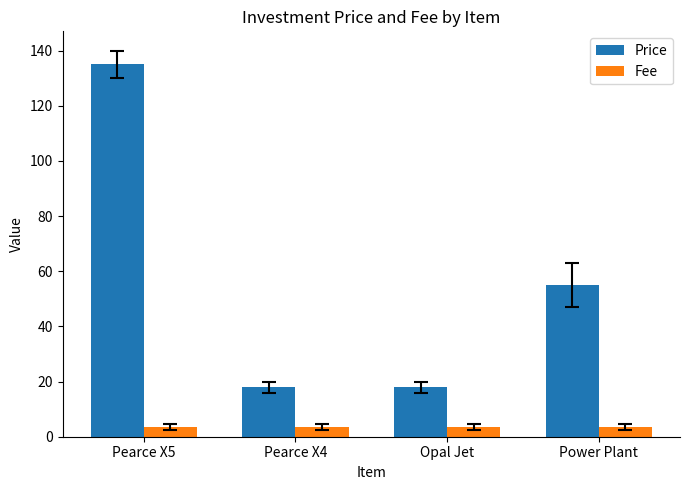

The value of Fee at Opal Jet is 3.5. True or false?

True